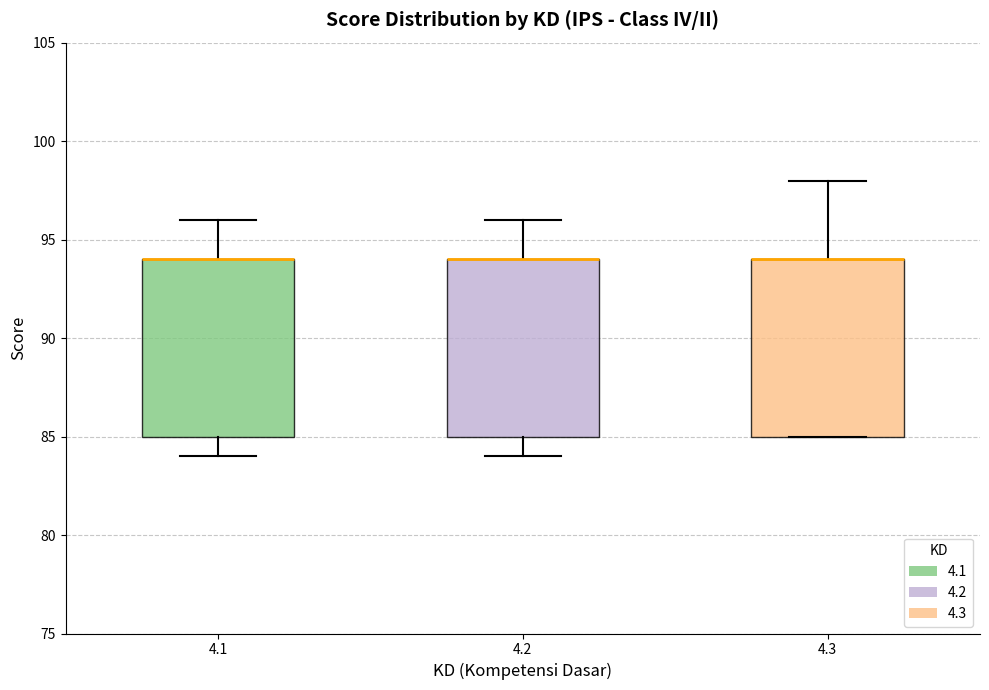

Where does the upper whisker of the box at x = 4.3 end on the y-axis? The values are not printed on the chart, so give them approximately, as read against the axis.

98